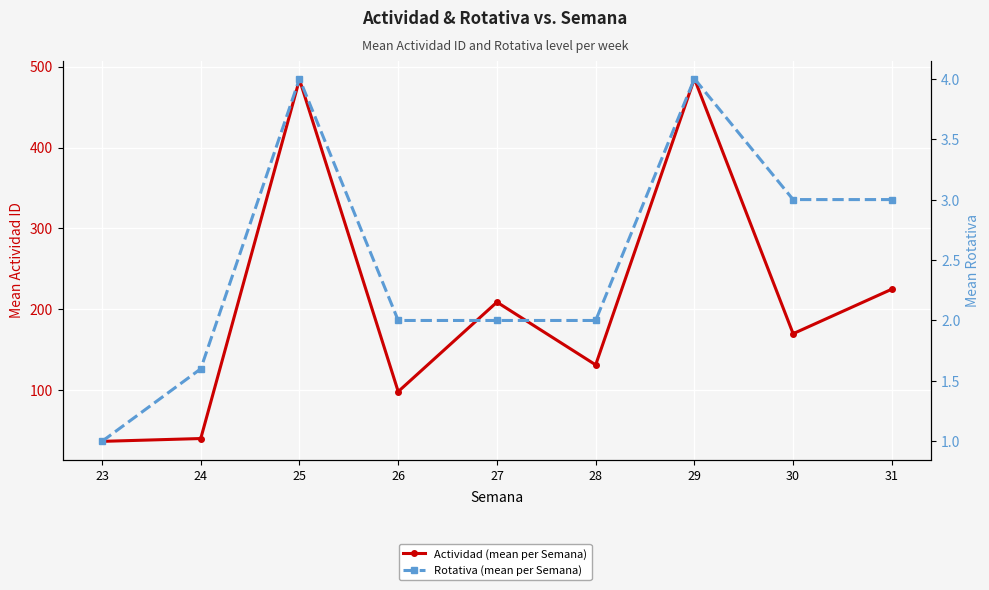

What is the sum of all Rotativa (mean per Semana) values?

22.6